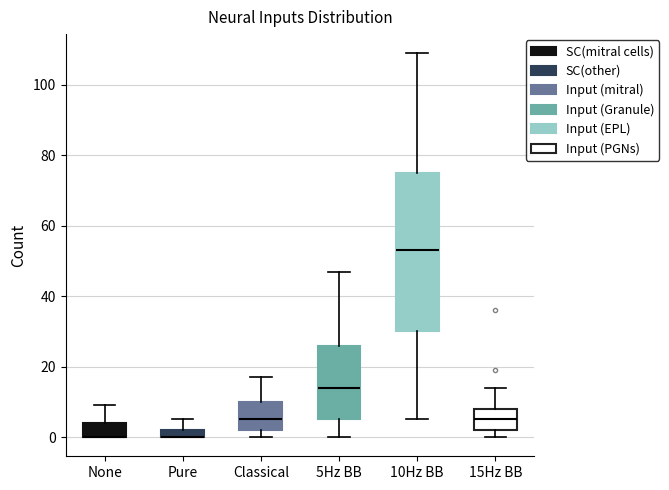

Which box is the tallest, from its lower edge to its upper edge?

10Hz BB